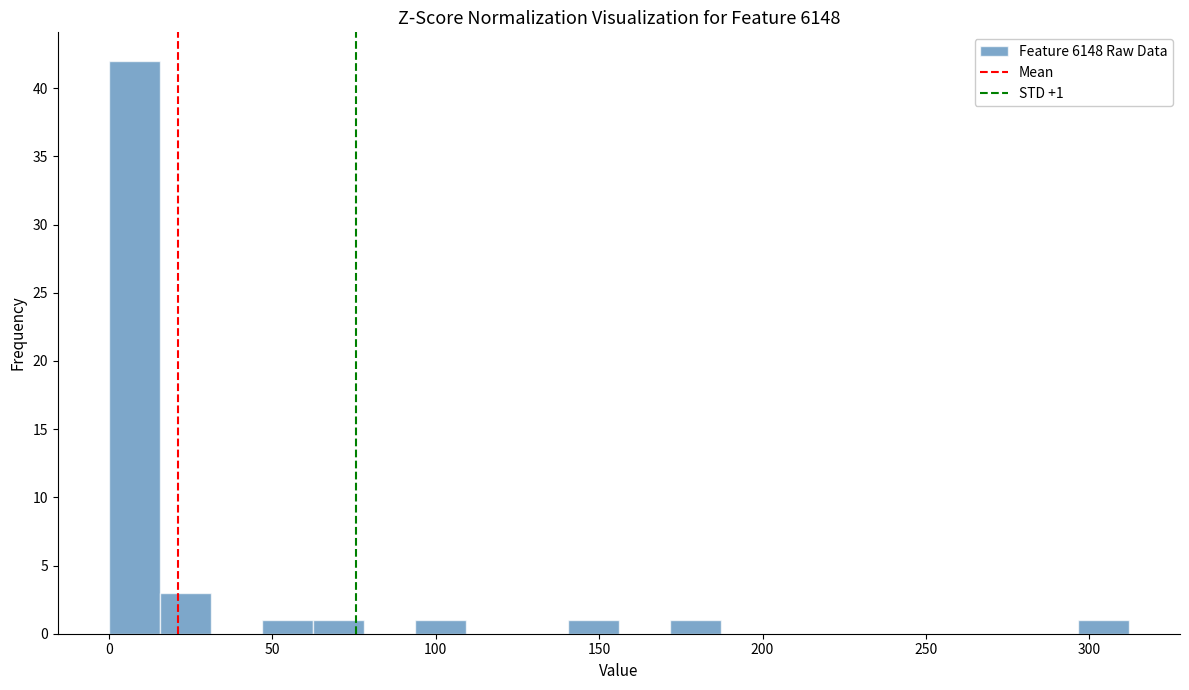

Around what value on the x-axis is the tallest bar? Give the approximate position of its centre, as read against the axis.

10